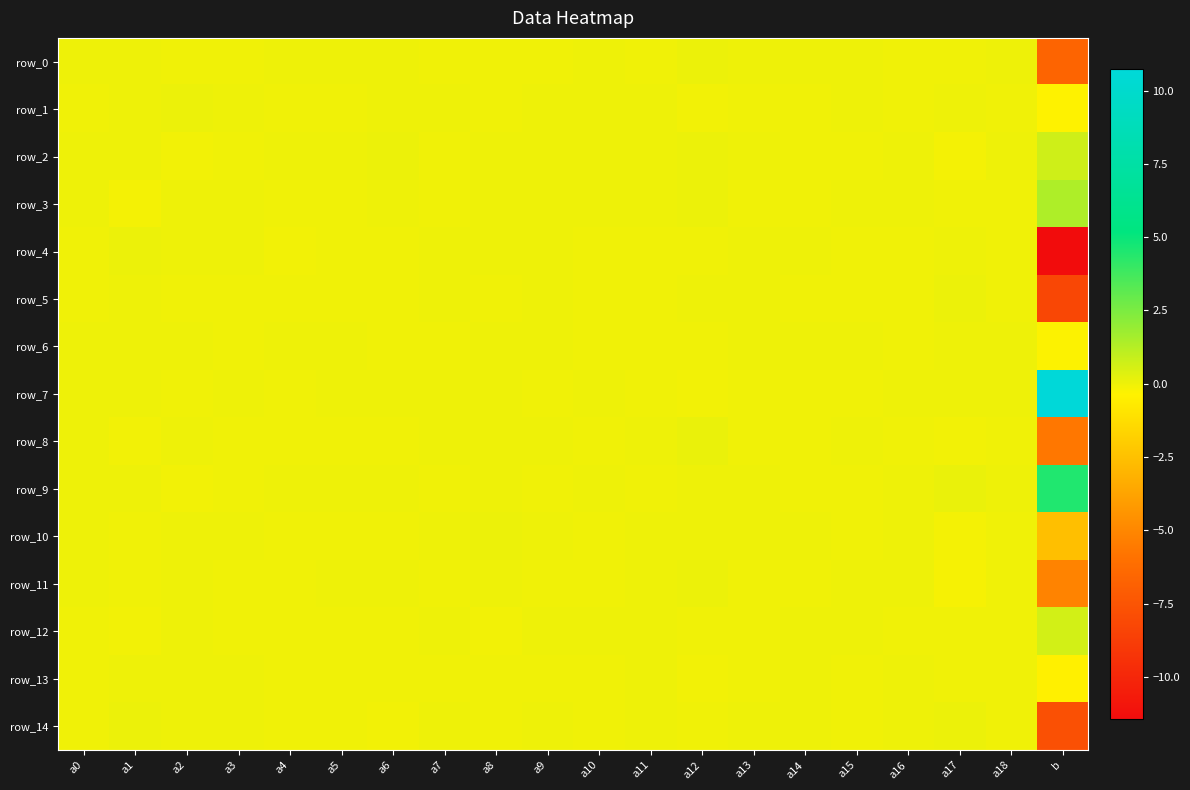

Is the value of row_4 at b greater than the value of row_0 at a15?

No